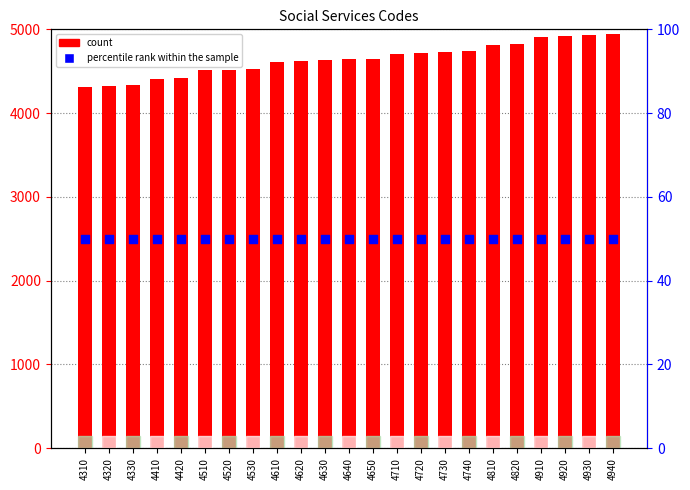

Which series has the largest total across all categories?

count